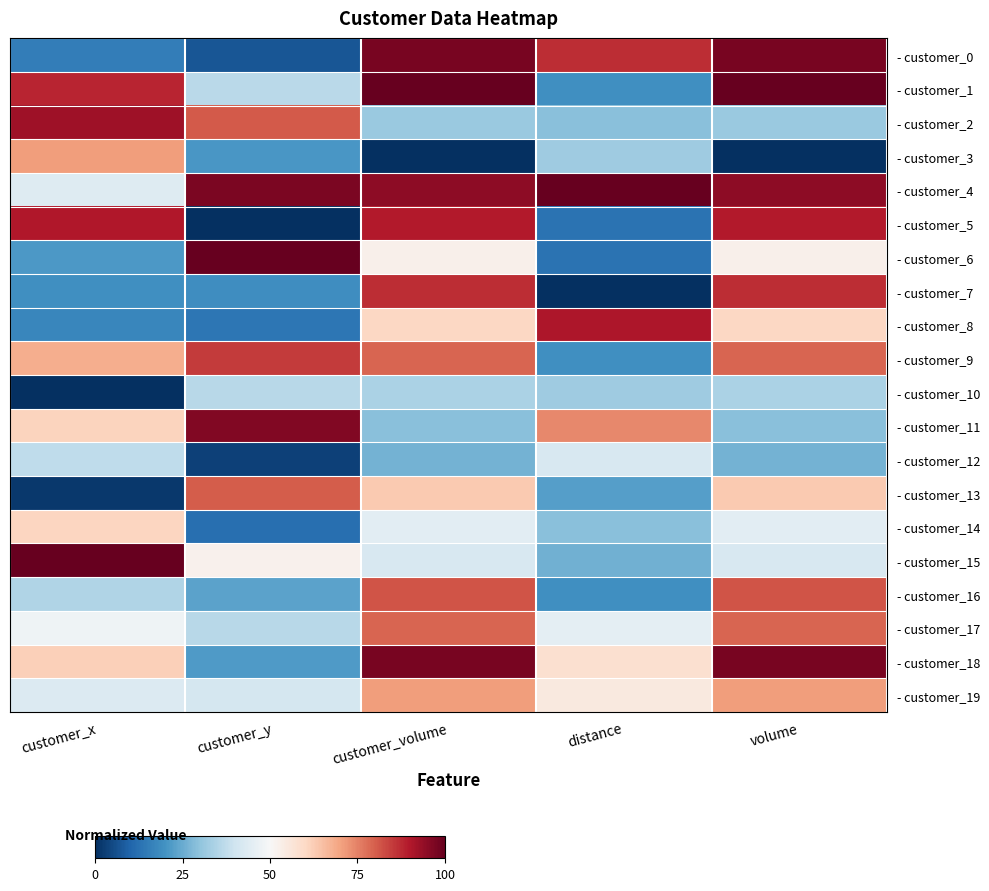

Which label corresponds to the largest value in the chart?

customer_volume